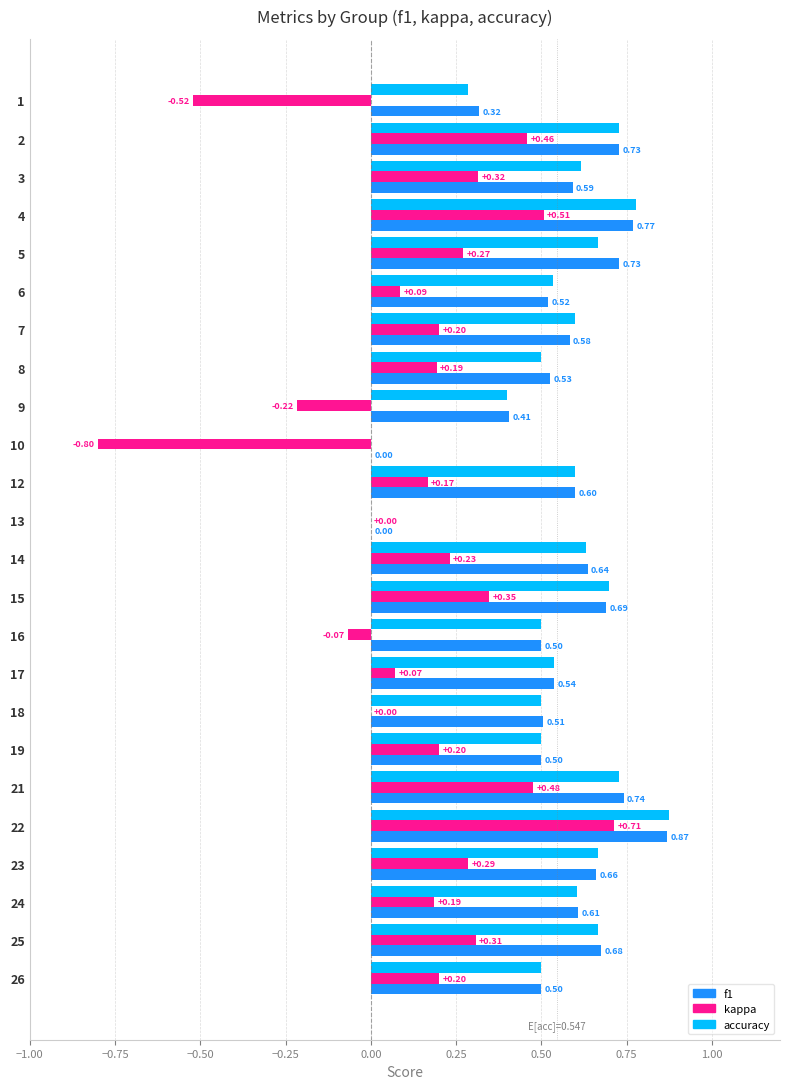

What is the sum of all kappa values?

3.6